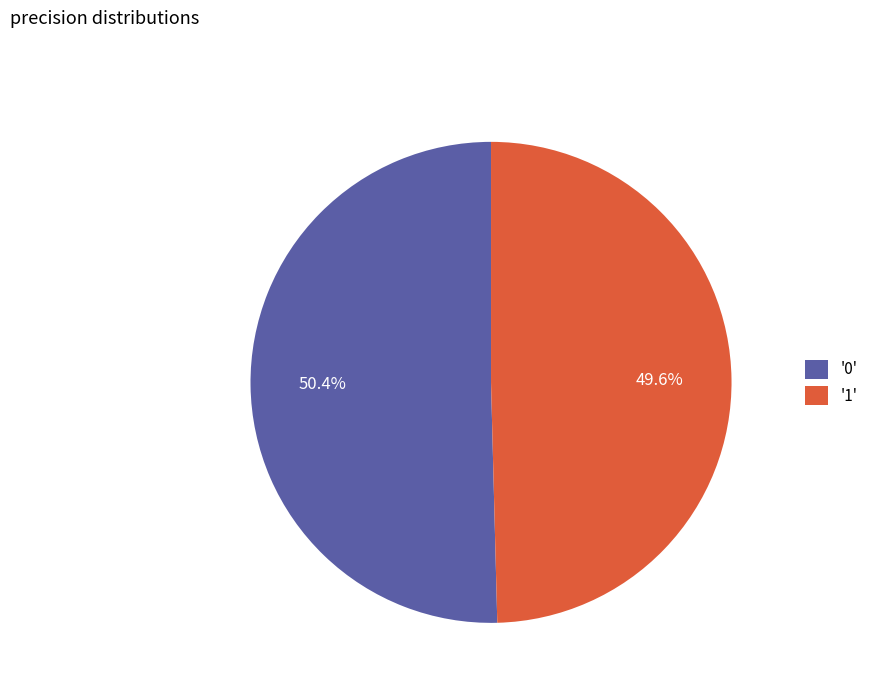

Which has a higher value, '0' or '1'?

'0'